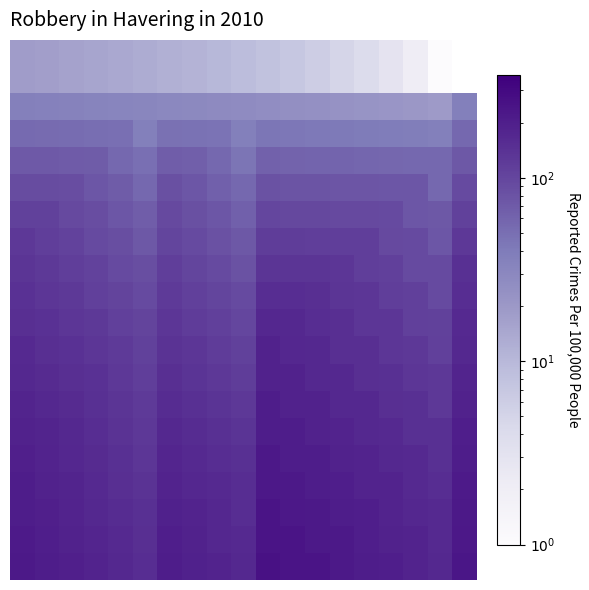

Count the number of data series in this chart.

20